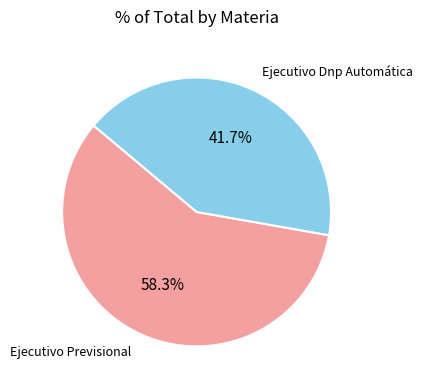

Is there any slice that represents more than half of the pie?

Yes